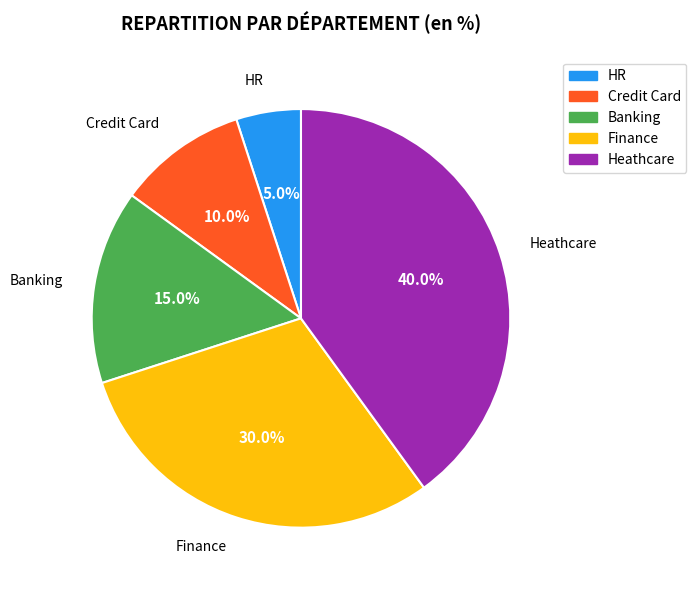

Is there a majority slice in this chart?

No